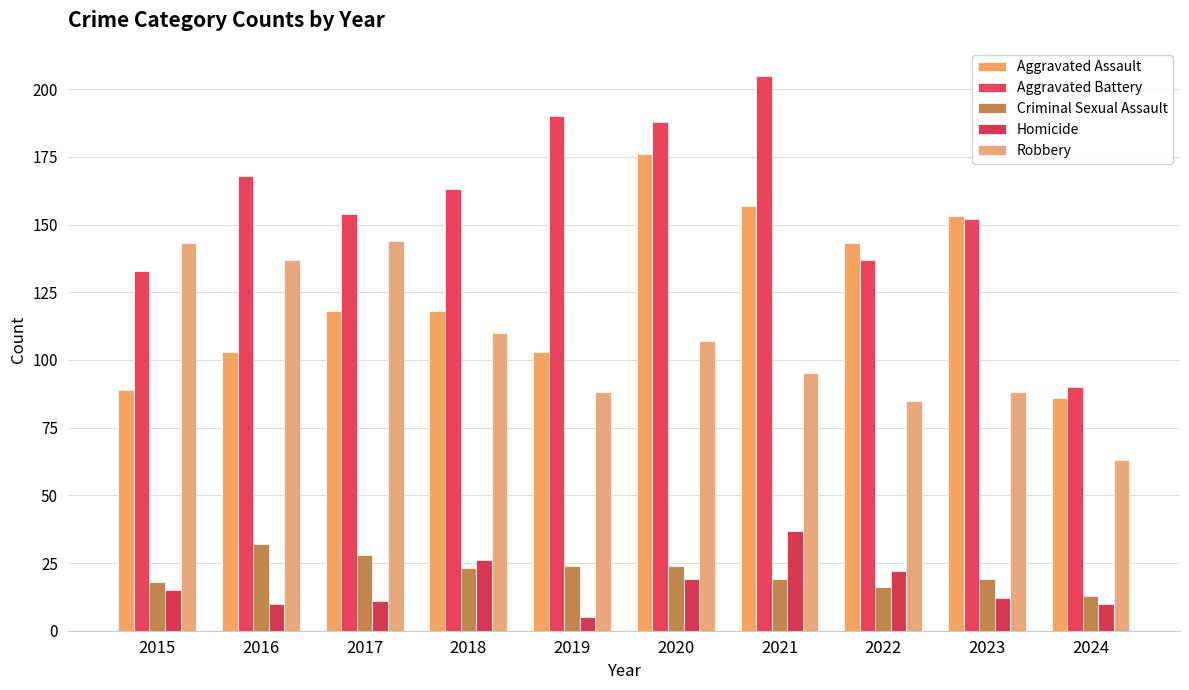

Count the number of categories in the chart.

10